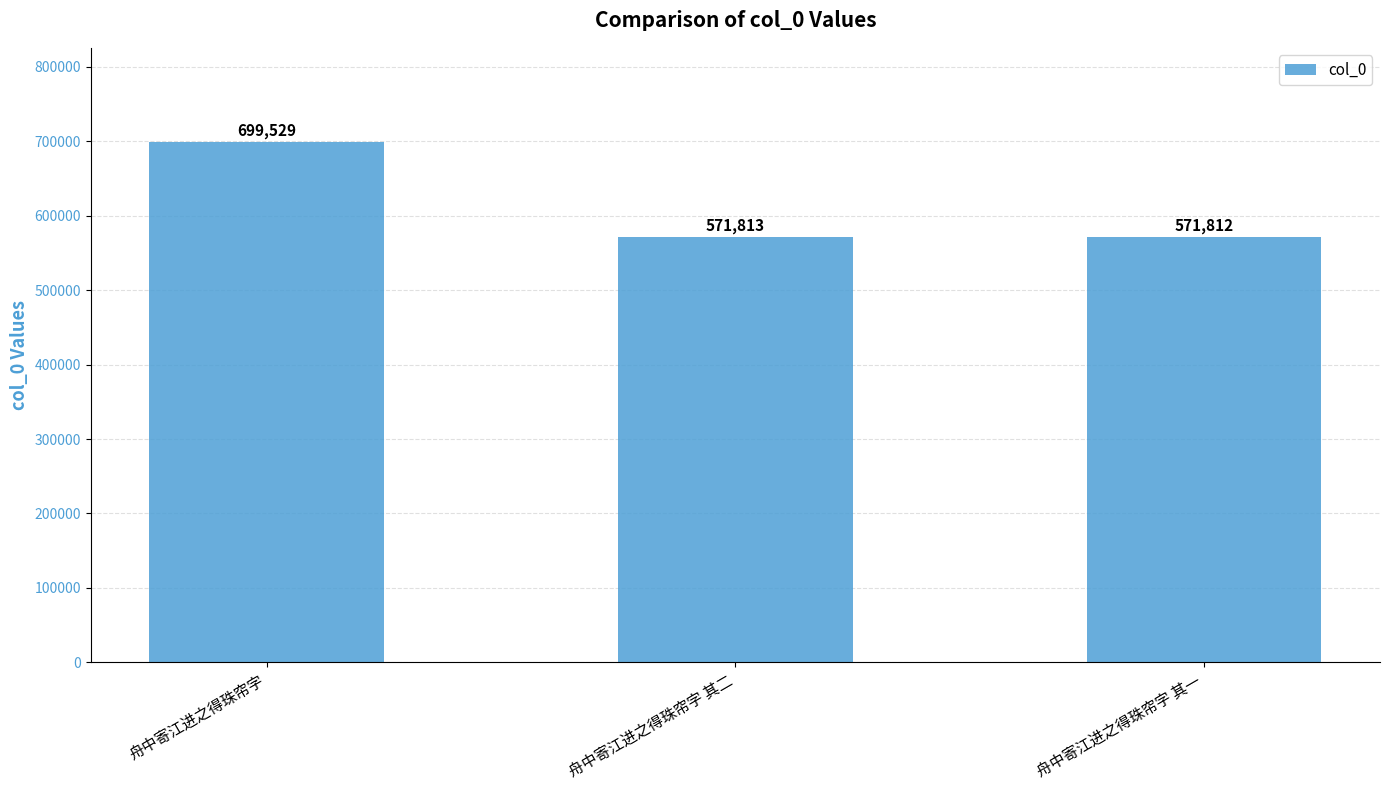

Does the chart contain stacked bars?

No